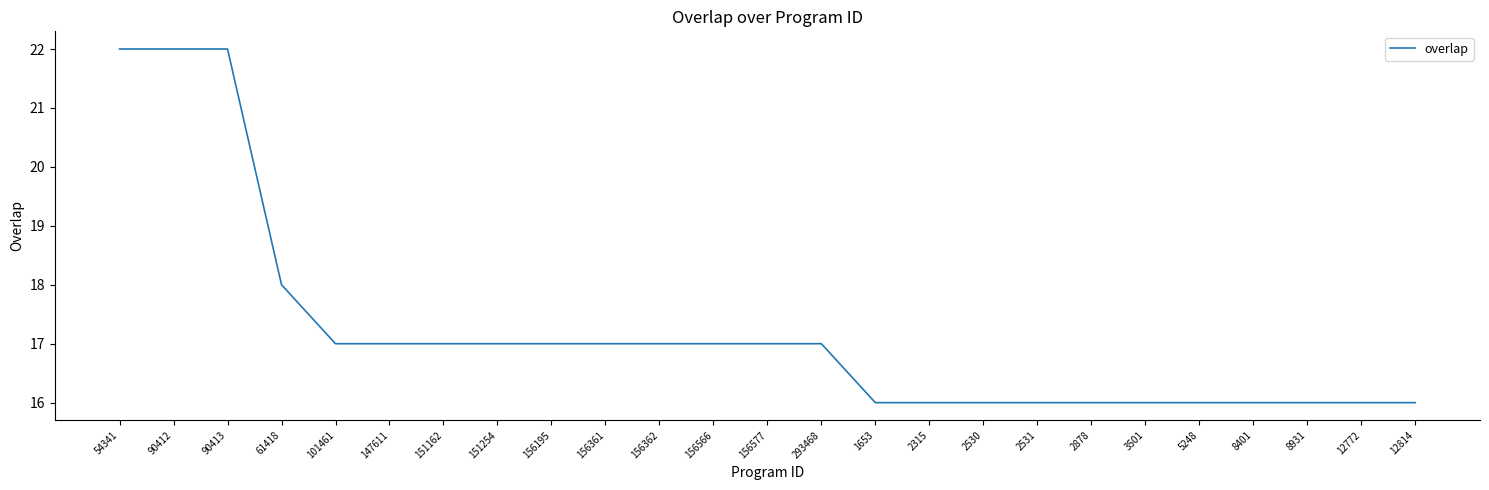

What is the difference between the maximum and second lowest values?

6